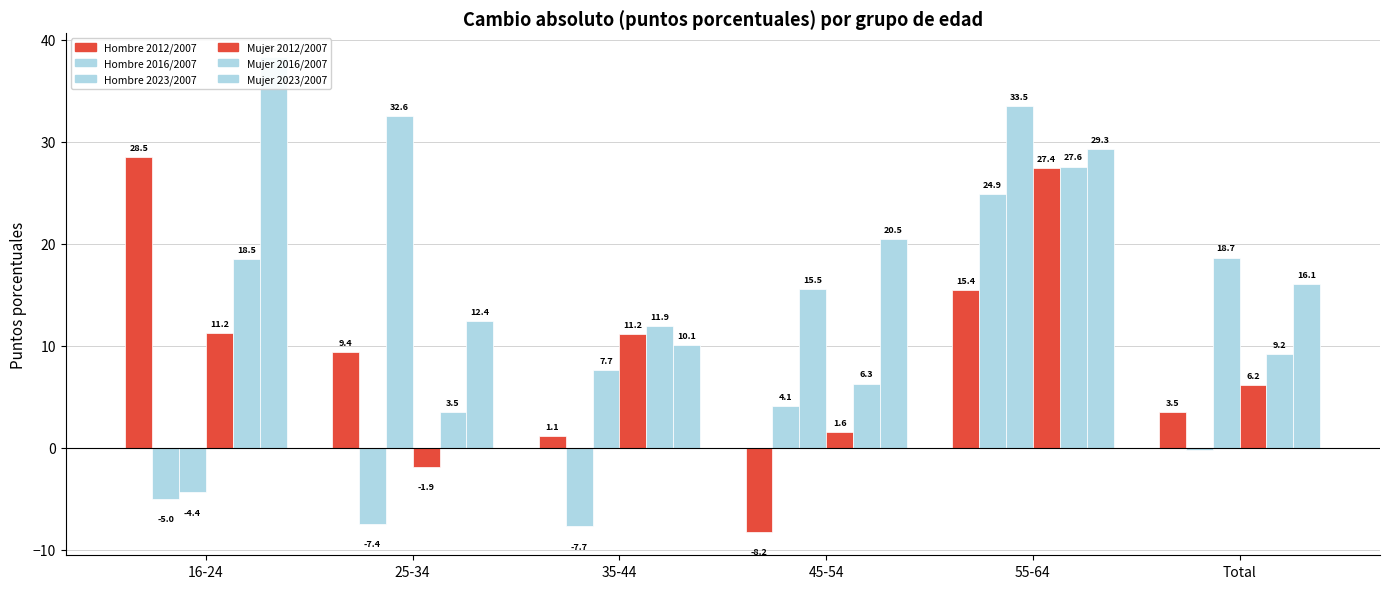

How many values in the Mujer 2012/2007 series exceed 11?

3